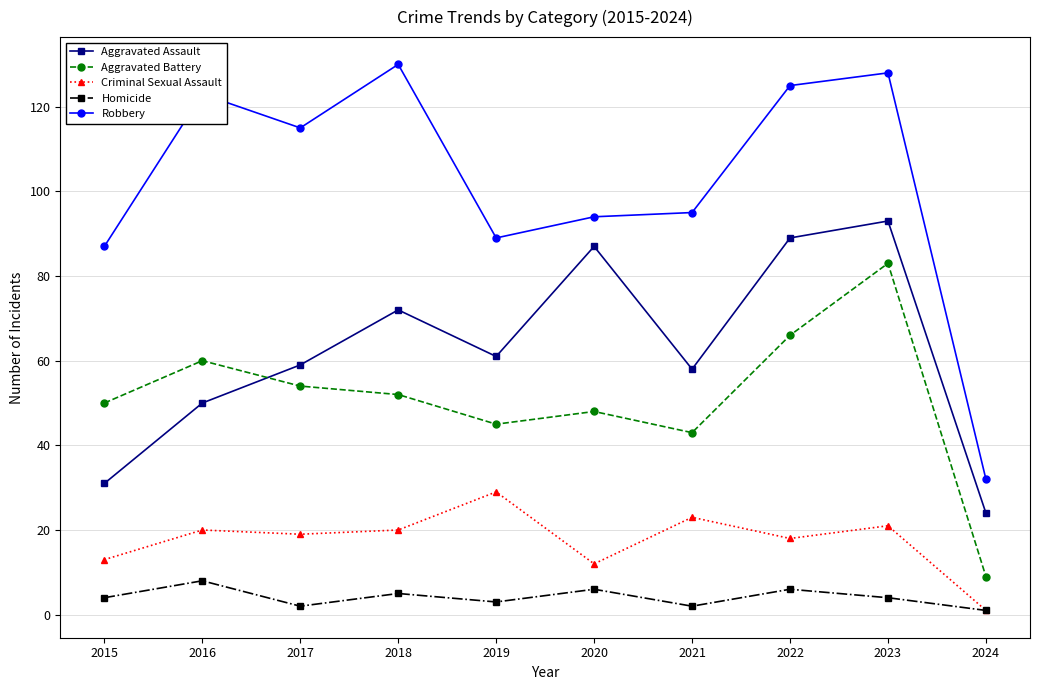

What are all the series names shown in the legend?

Aggravated Assault, Aggravated Battery, Criminal Sexual Assault, Homicide, Robbery